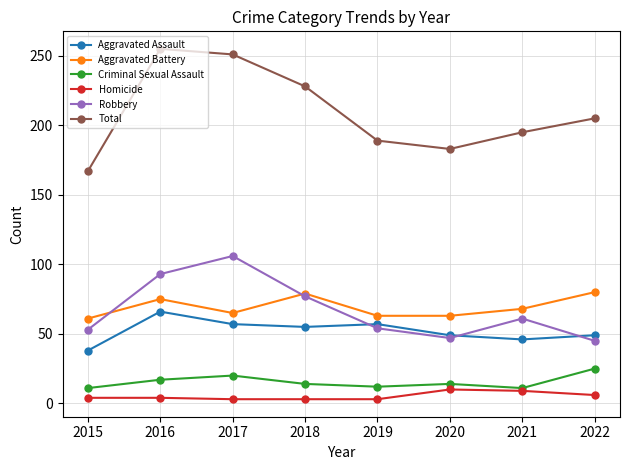

What is the sum of the Criminal Sexual Assault values at 2015 and 2022?

36